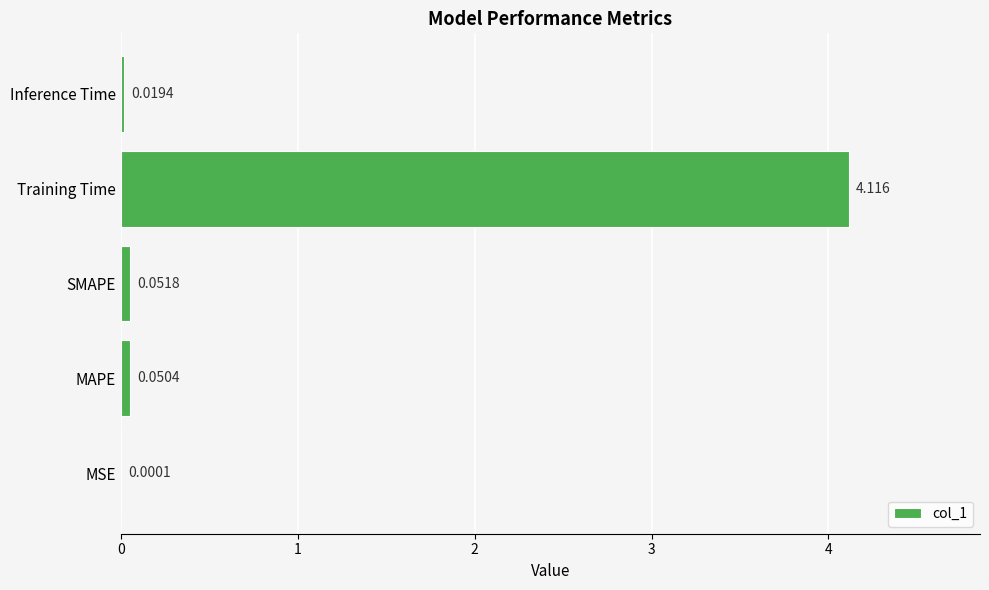

Between Training Time and MAPE, which is larger?

Training Time